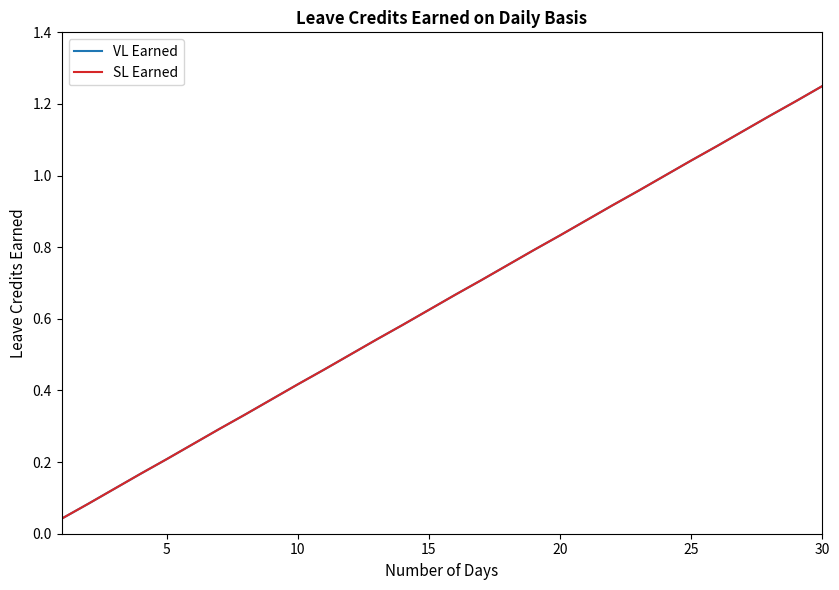

Does the chart display data point markers on the line(s)?

No